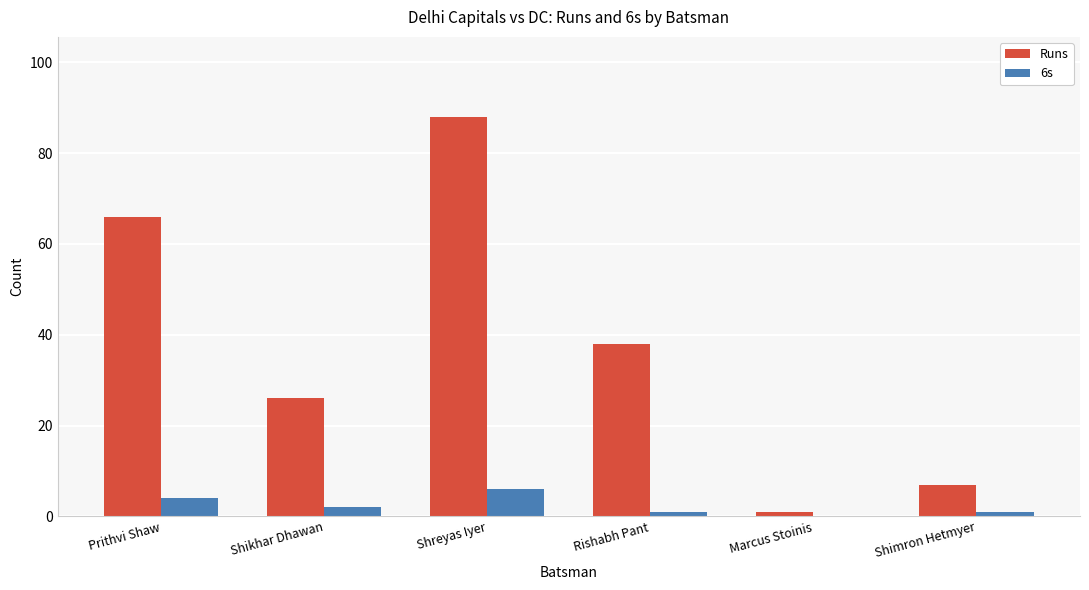

Reading left to right, what are all the values shown in this chart?

Runs: 66	26	88	38	1	7
6s: 4	2	6	1	0	1